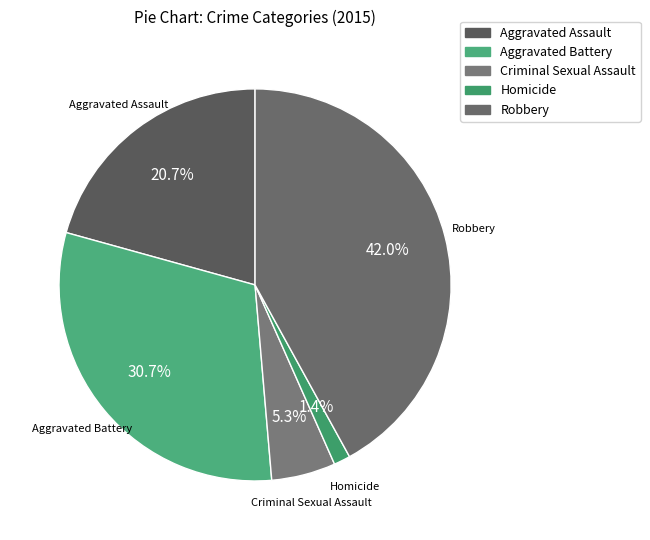

The Aggravated Assault slice represents 29% of the pie. True or false?

False